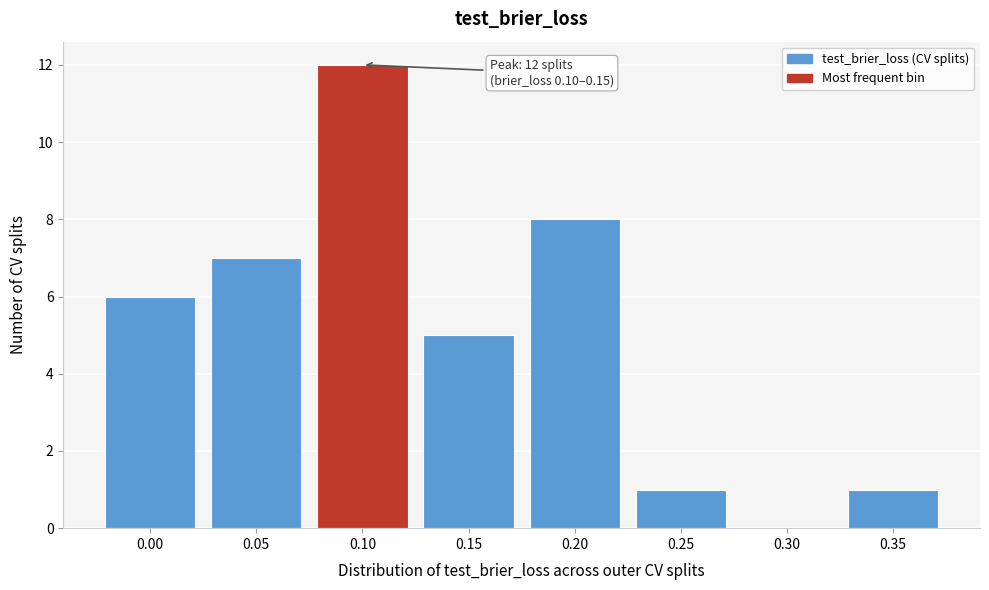

Reading right to left, extract all data points from this chart.

0.35=1	0.30=0	0.25=1	0.20=8	0.15=5	0.10=12	0.05=7	0.00=6